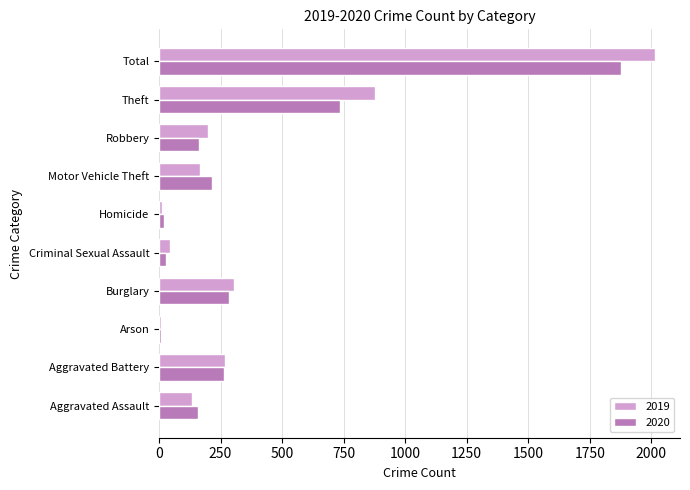

Rank the series by their maximum value, from lowest to highest.

2020, 2019